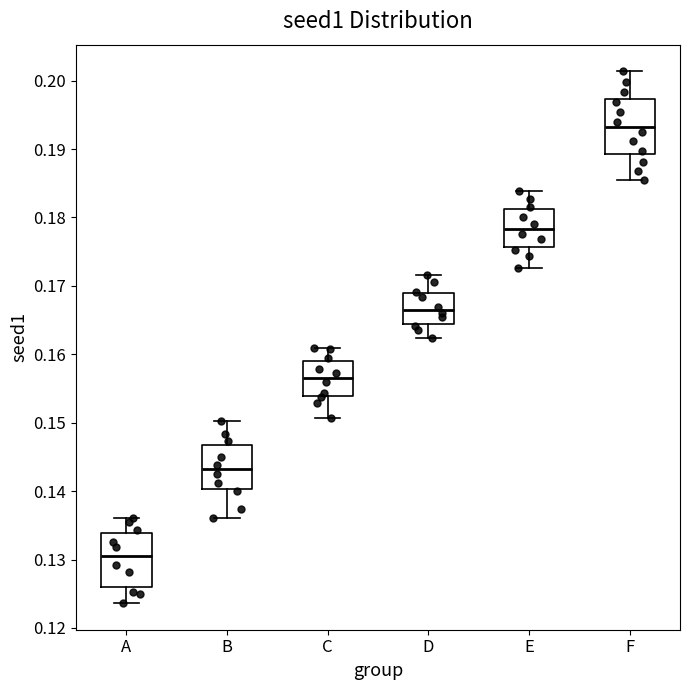

Where does the upper whisker of the box for E end on the y-axis? The values are not printed on the chart, so give them approximately, as read against the axis.

0.184